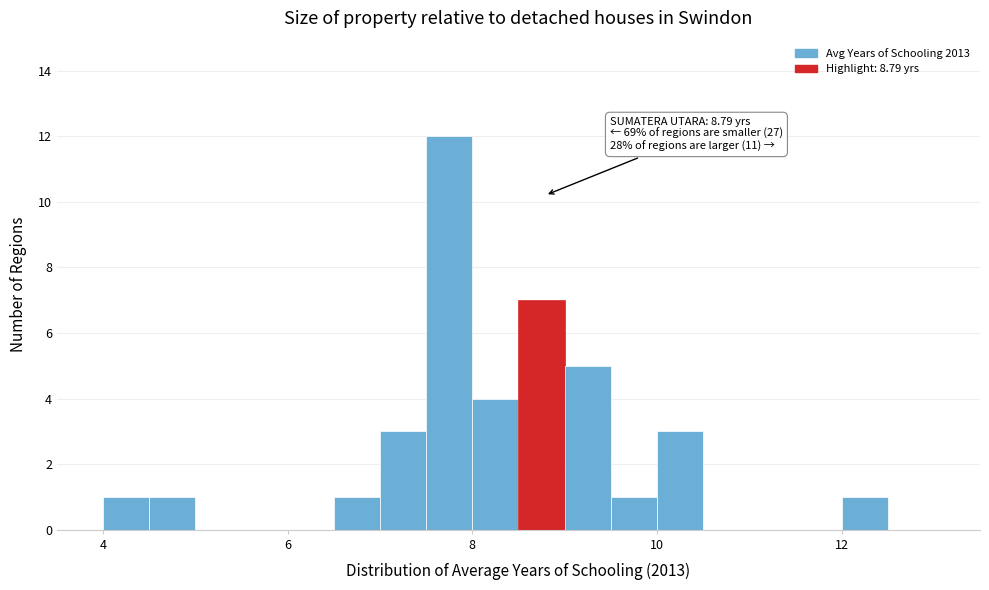

Around what value on the x-axis is the tallest bar? Give the approximate position of its centre, as read against the axis.

7.8